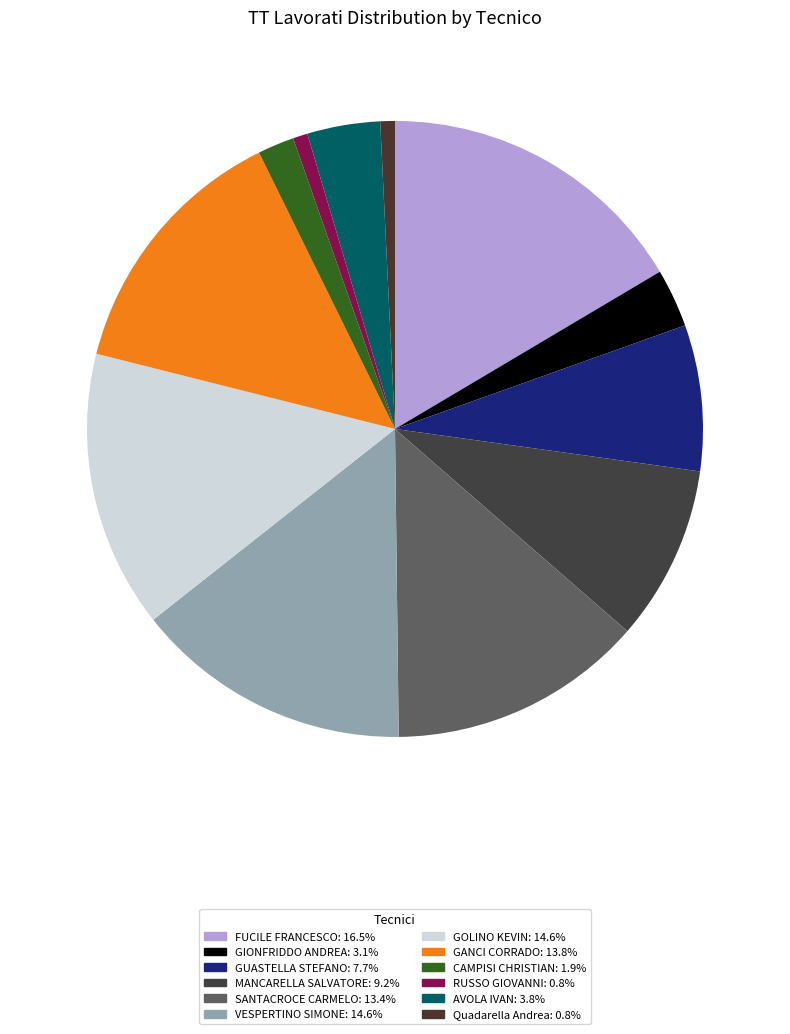

How much of the chart is everything except GOLINO KEVIN?

85.4%